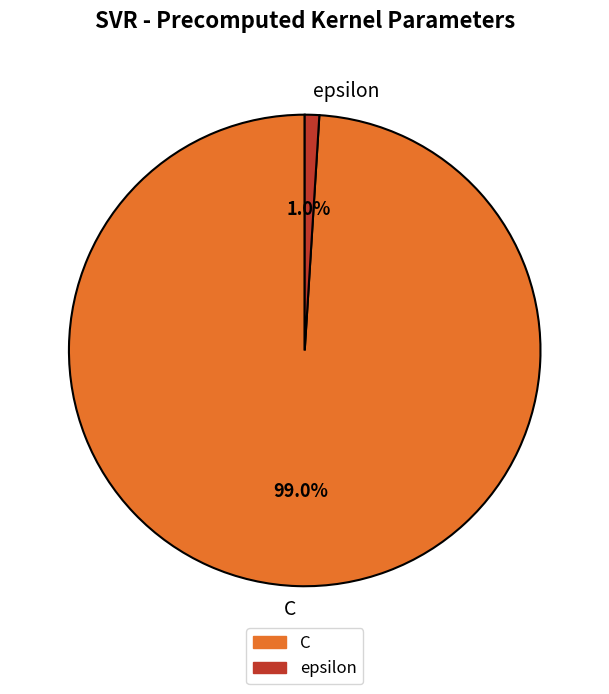

How many segments does this pie chart have?

2